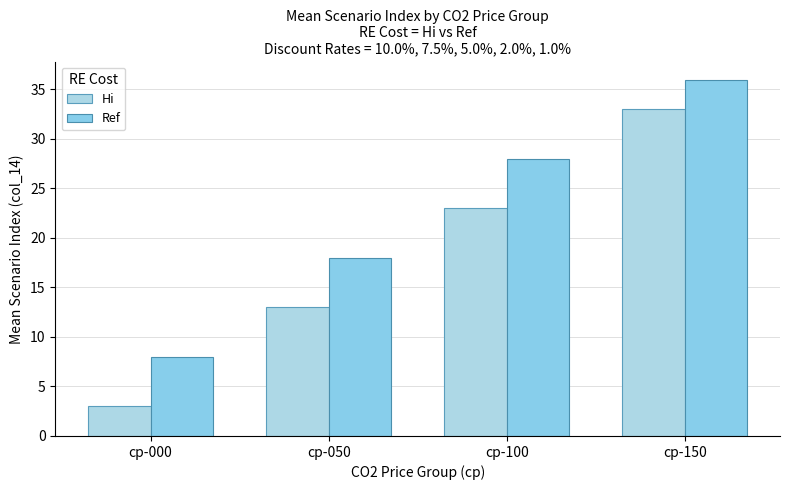

Is the value of Hi at cp-100 greater than the value of Ref at cp-050?

Yes